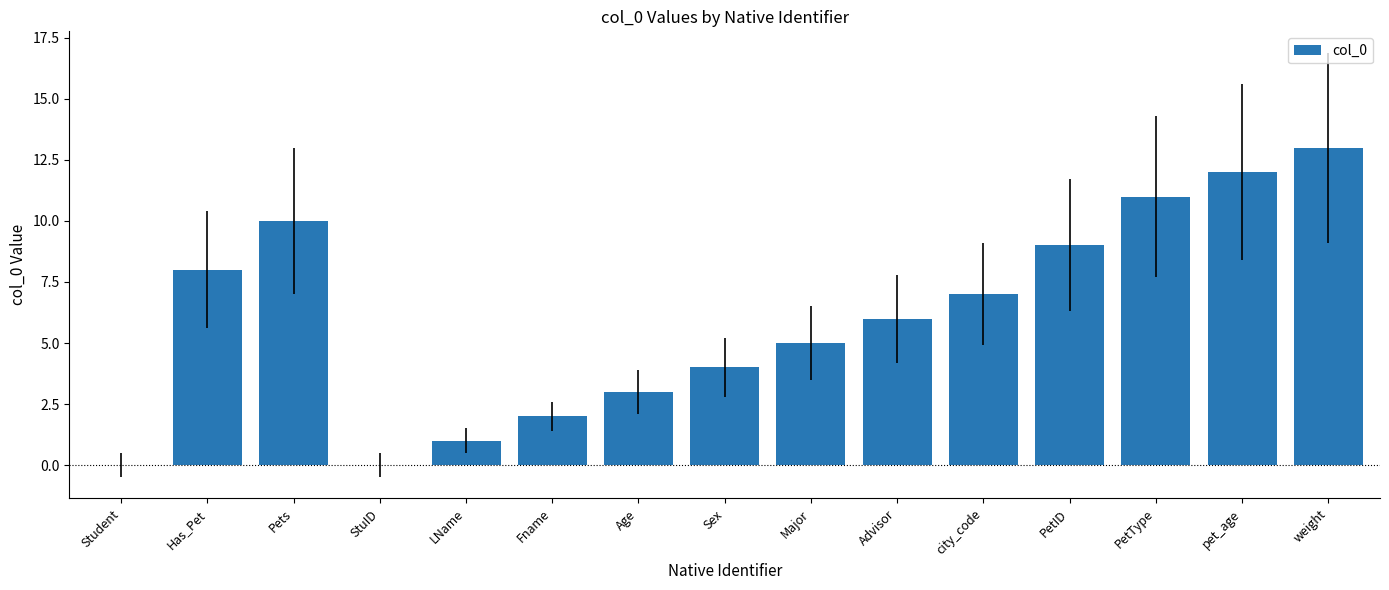

Read the value at weight.

13